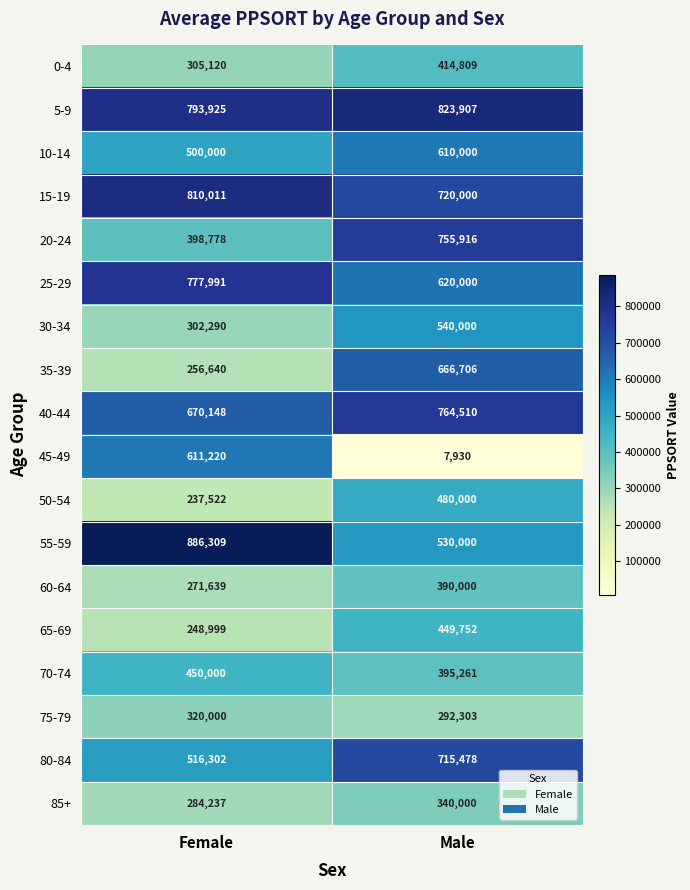

Which label corresponds to the smallest value in the chart?

Male